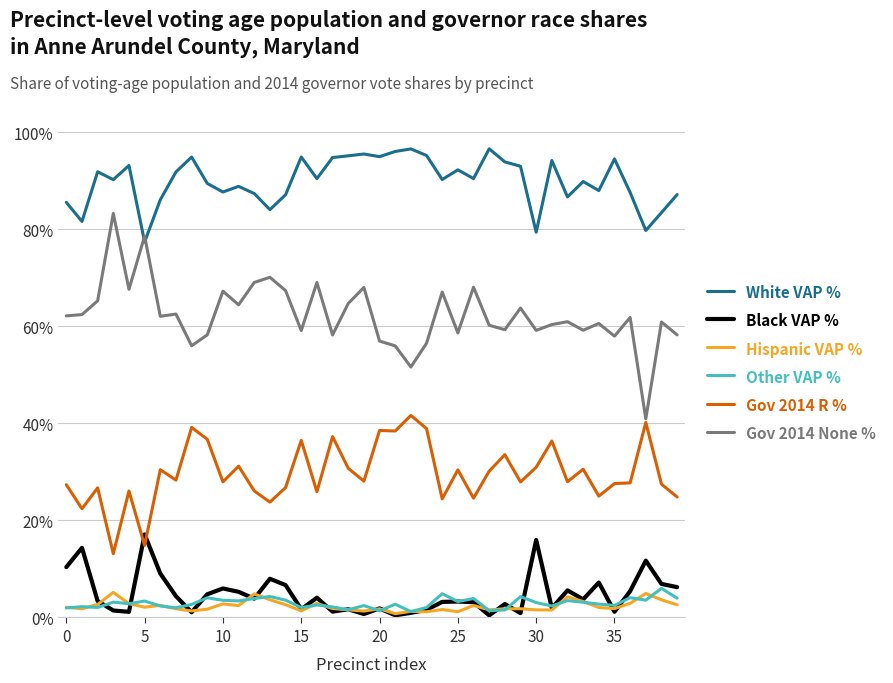

What is the maximum value shown in the chart?

96.6